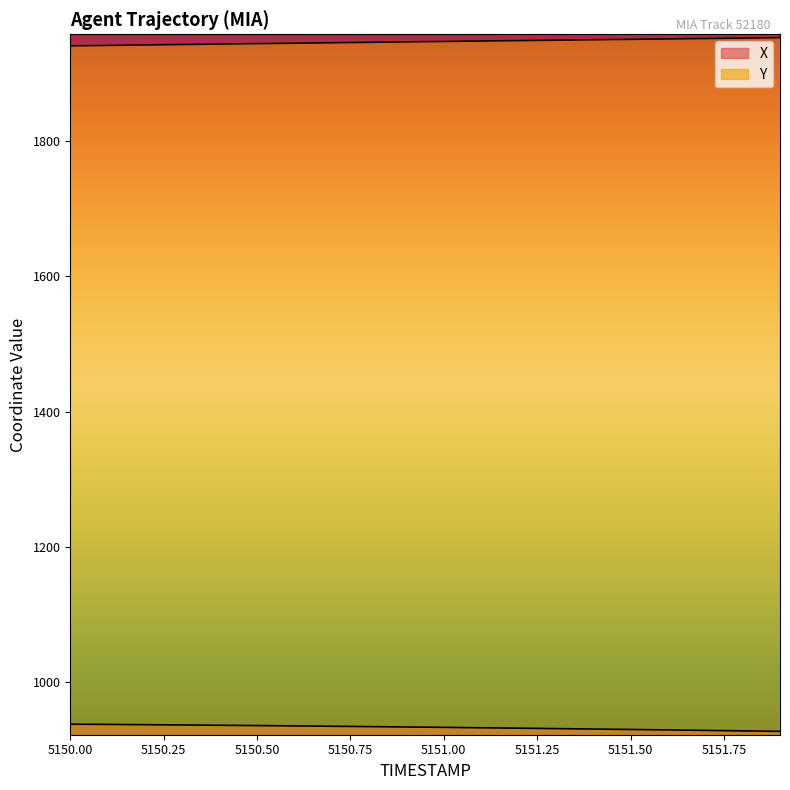

The value of X at 5150.3 is 1451.4. True or false?

False